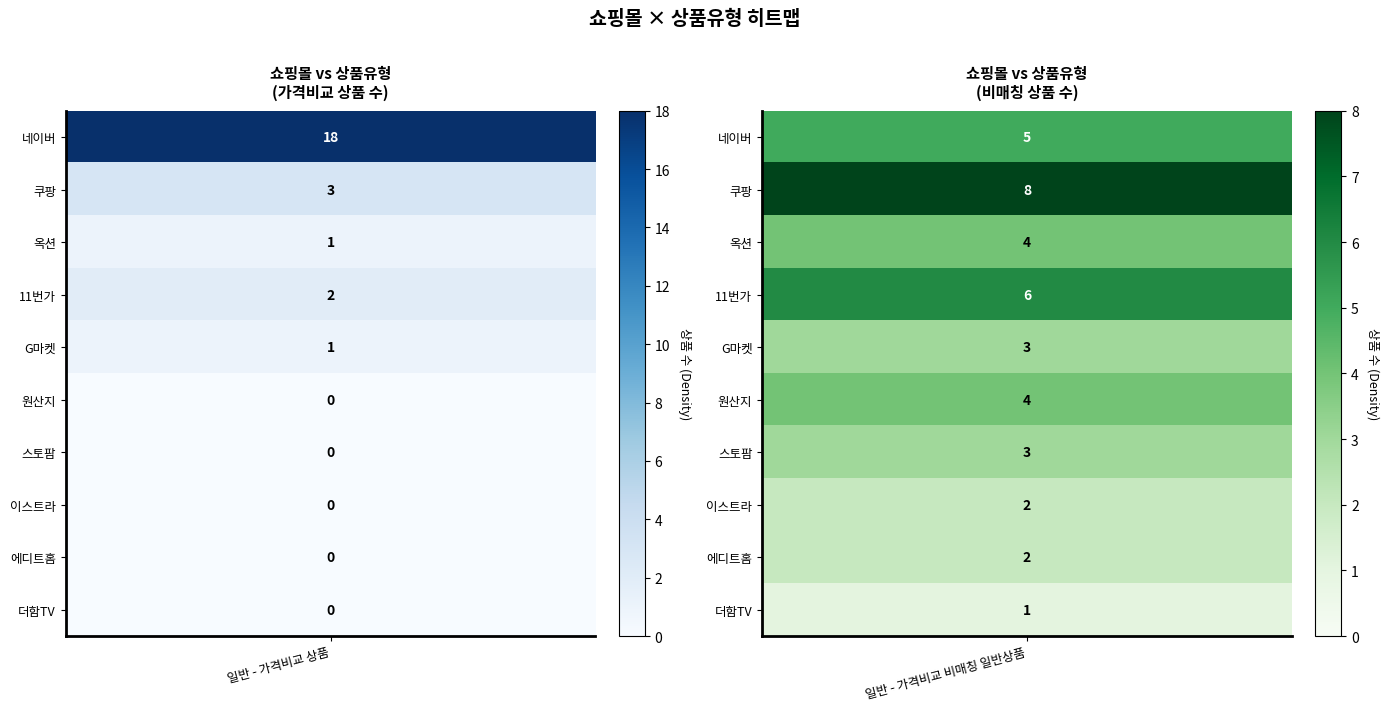

Which series has the largest total across all categories?

네이버